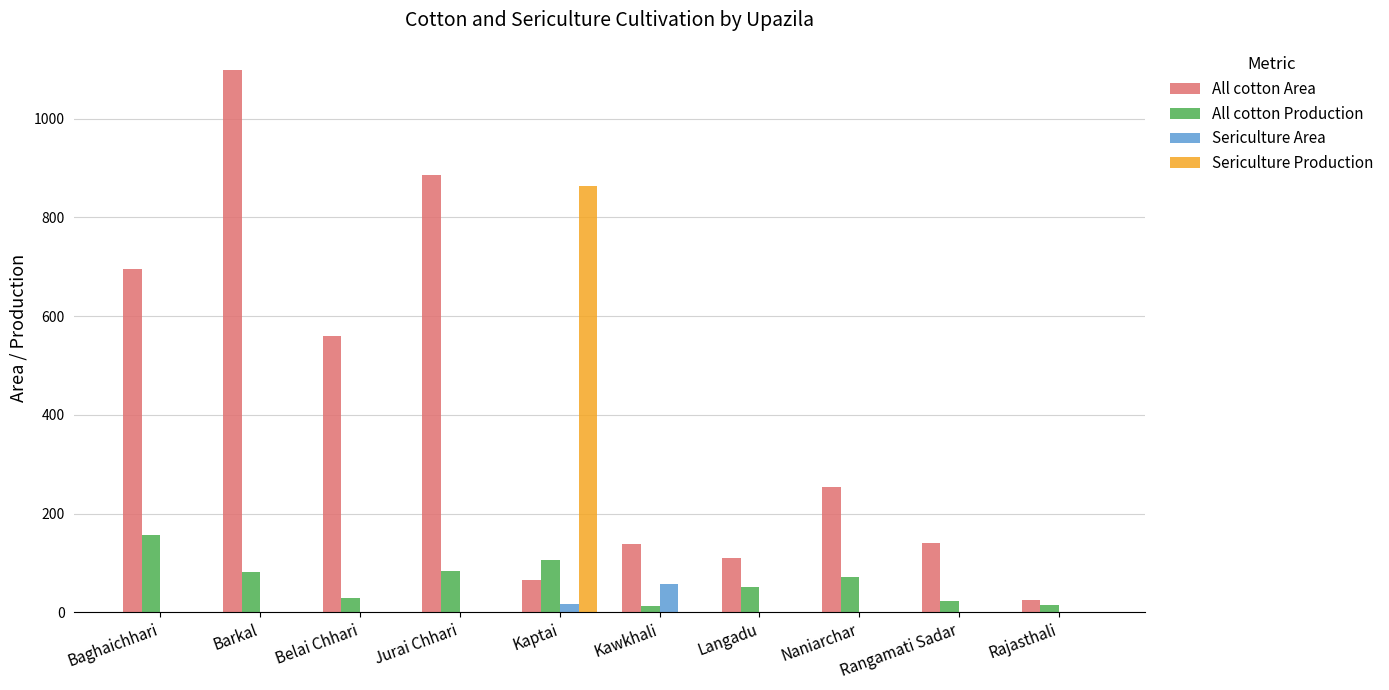

What is the highest value of the Sericulture Area series?

58